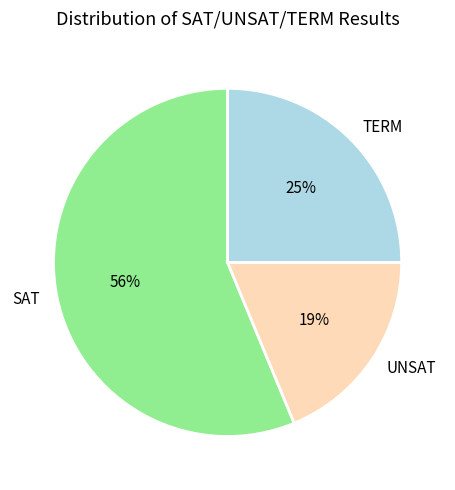

What percentage is the SAT slice, to the nearest percent?

56%